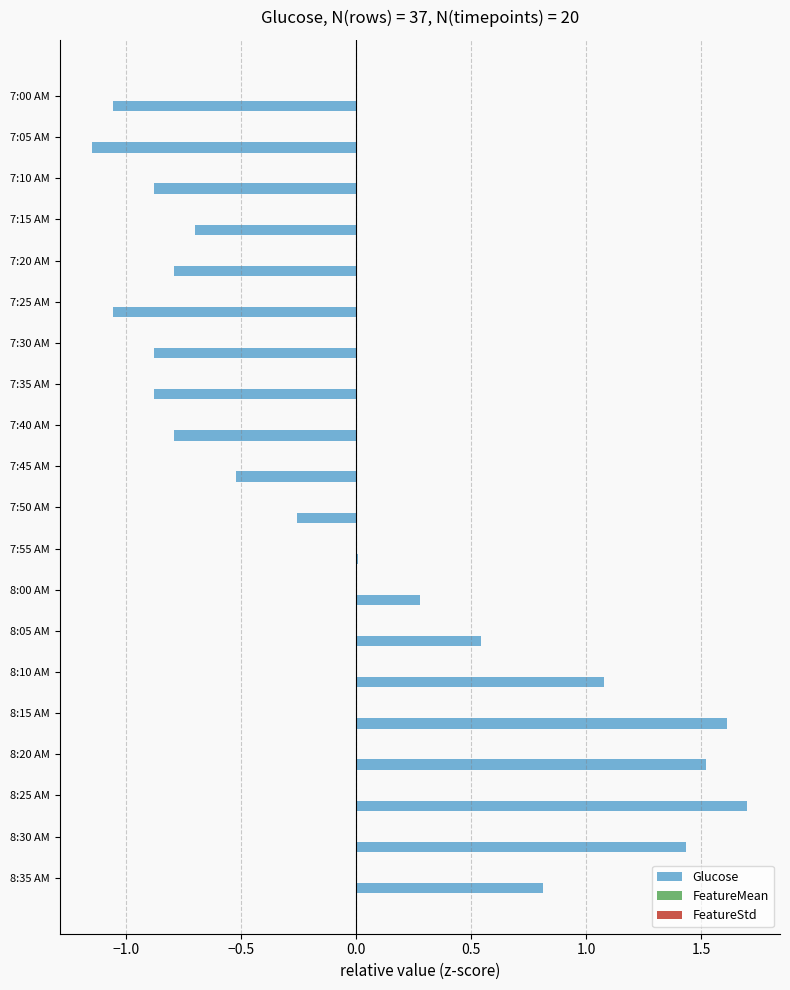

The Glucose series shows 1.6 at 8:15 AM. True or false?

True